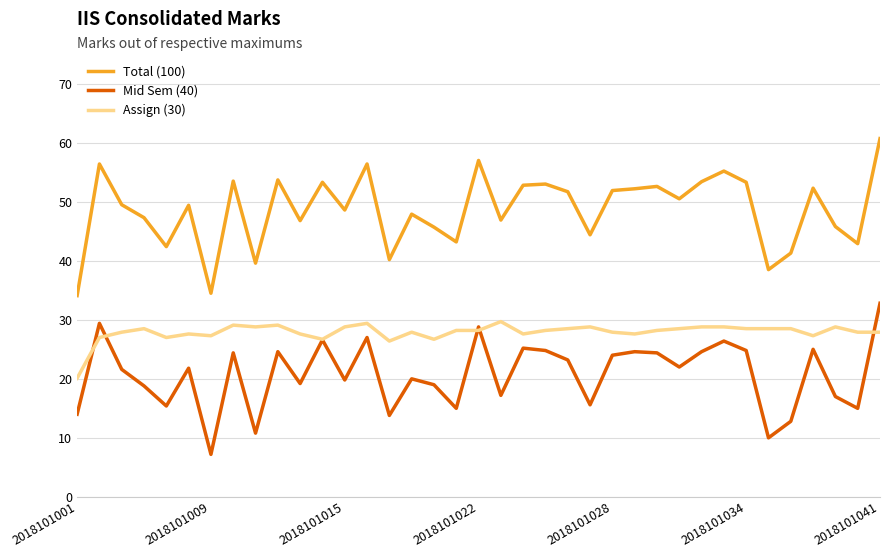

Is this an area chart (filled region under the line)?

No